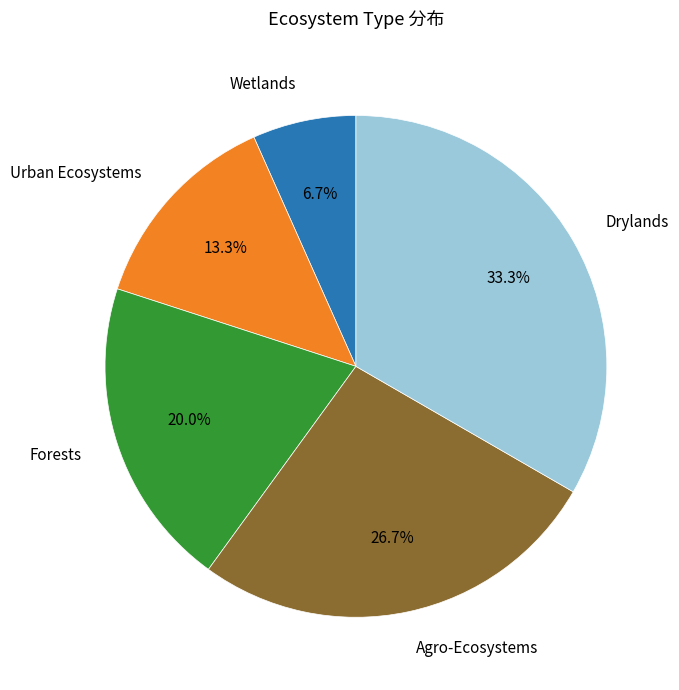

Is there a majority slice in this chart?

No